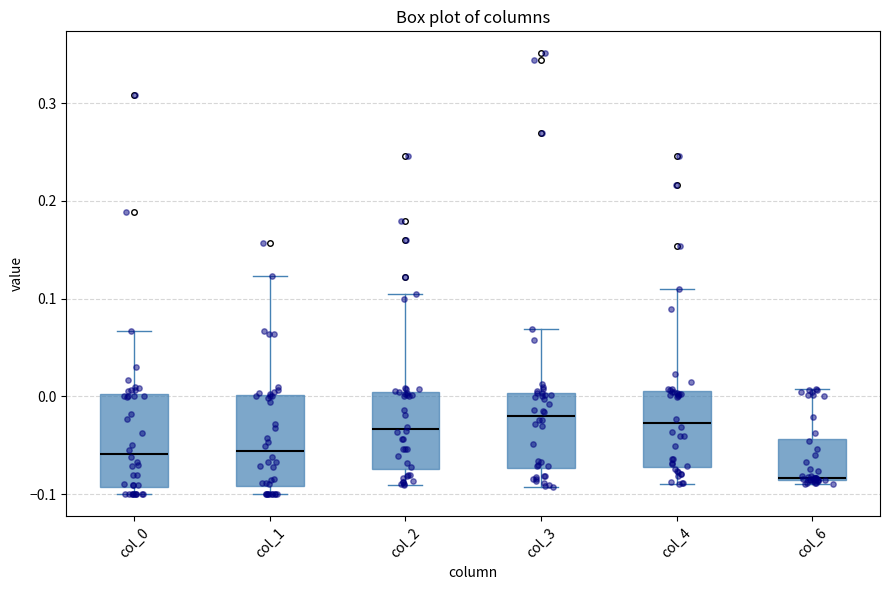

Reading left to right, read every box against the y-axis: the position of its median line, the range the box covers, and the ends of its whiskers. The values are not printed on the chart, so give them approximately, as read against the axis.

col_0: median -0.06, box -0.09 to 0.00, whiskers -0.10 to 0.07
col_1: median -0.06, box -0.09 to 0.00, whiskers -0.10 to 0.12
col_2: median -0.03, box -0.07 to 0.00, whiskers -0.09 to 0.10
col_3: median -0.02, box -0.07 to 0.00, whiskers -0.09 to 0.07
col_4: median -0.03, box -0.07 to 0.01, whiskers -0.09 to 0.11
col_6: median -0.08, box -0.09 to -0.04, whiskers -0.09 (just below the box's lower edge) to 0.01